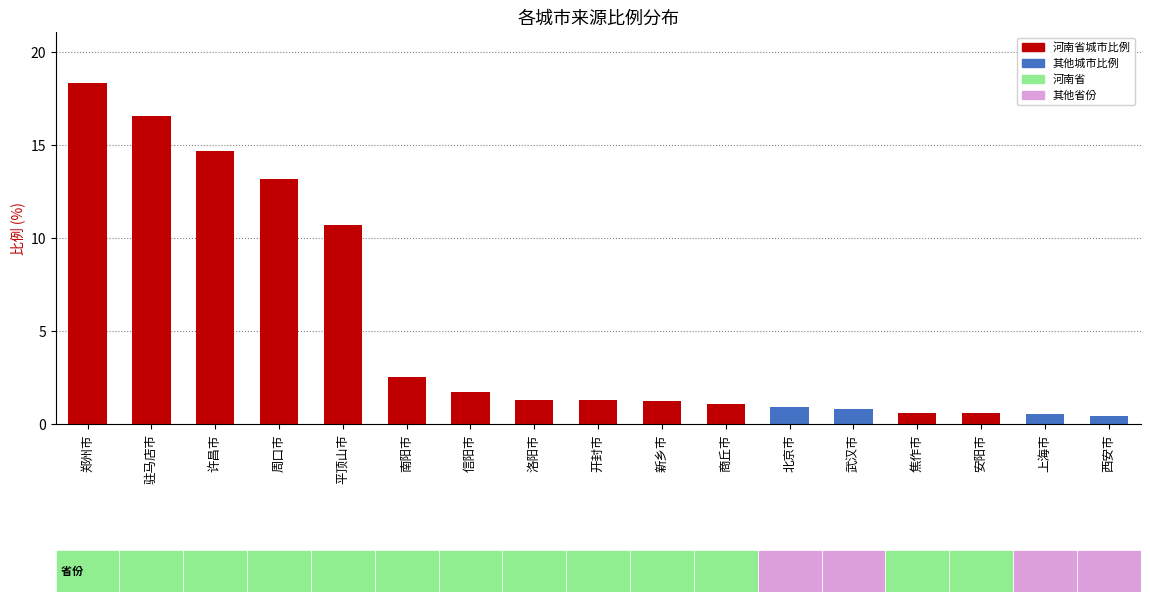

Count the number of categories in the chart.

17